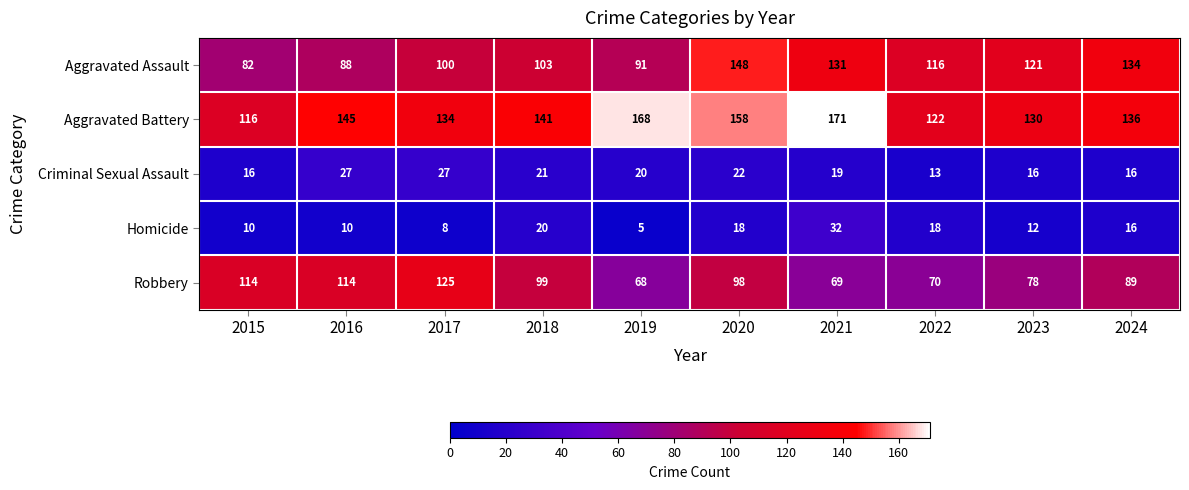

At which label does Aggravated Assault first exceed 116?

2020